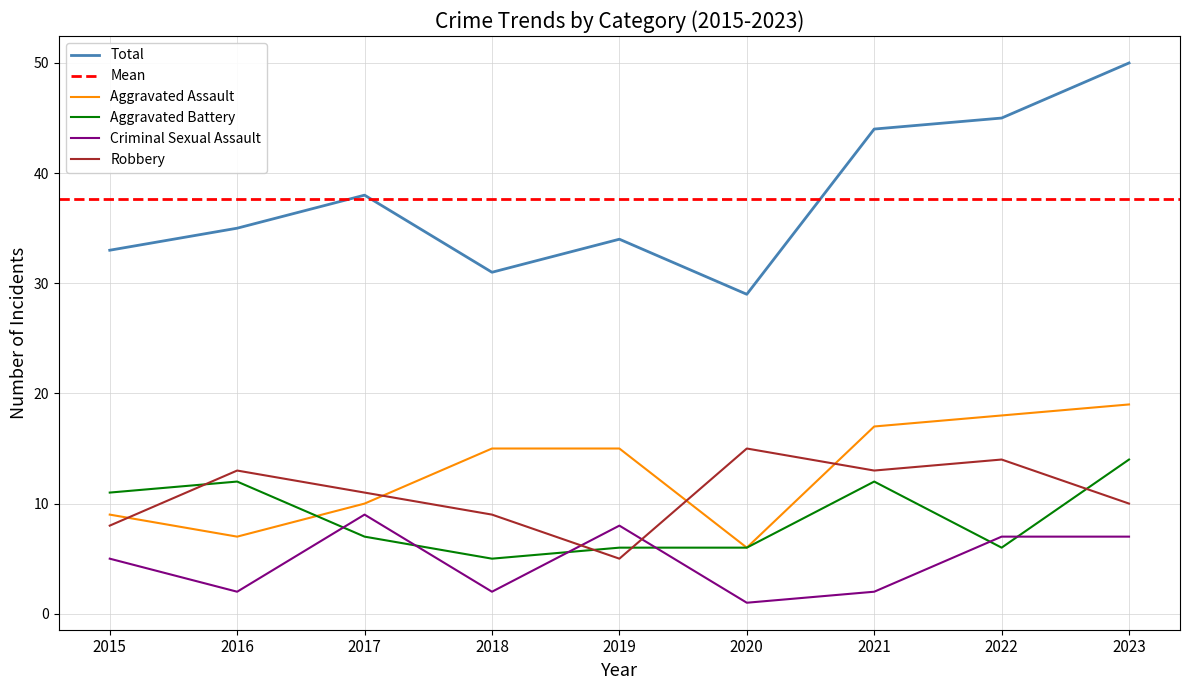

True or false: Criminal Sexual Assault and Total intersect in this chart.

False